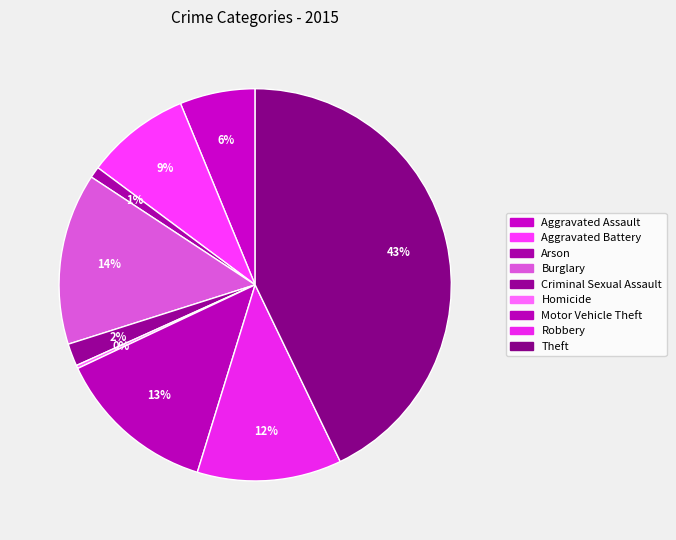

How many segments does this pie chart have?

9